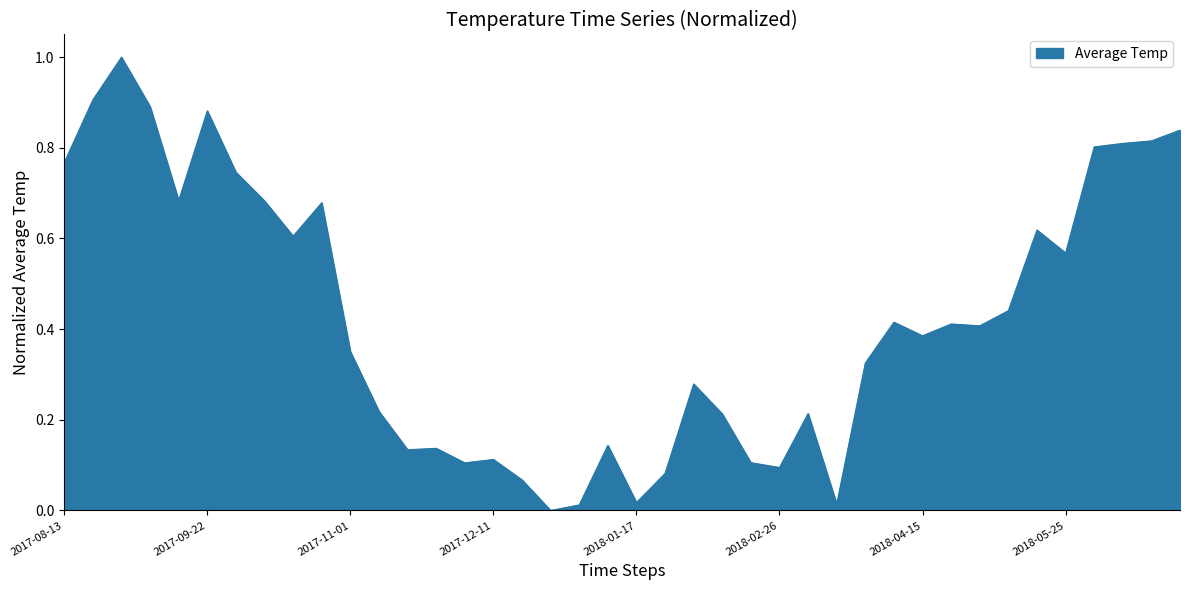

What is the difference between the maximum and minimum values?

1.0